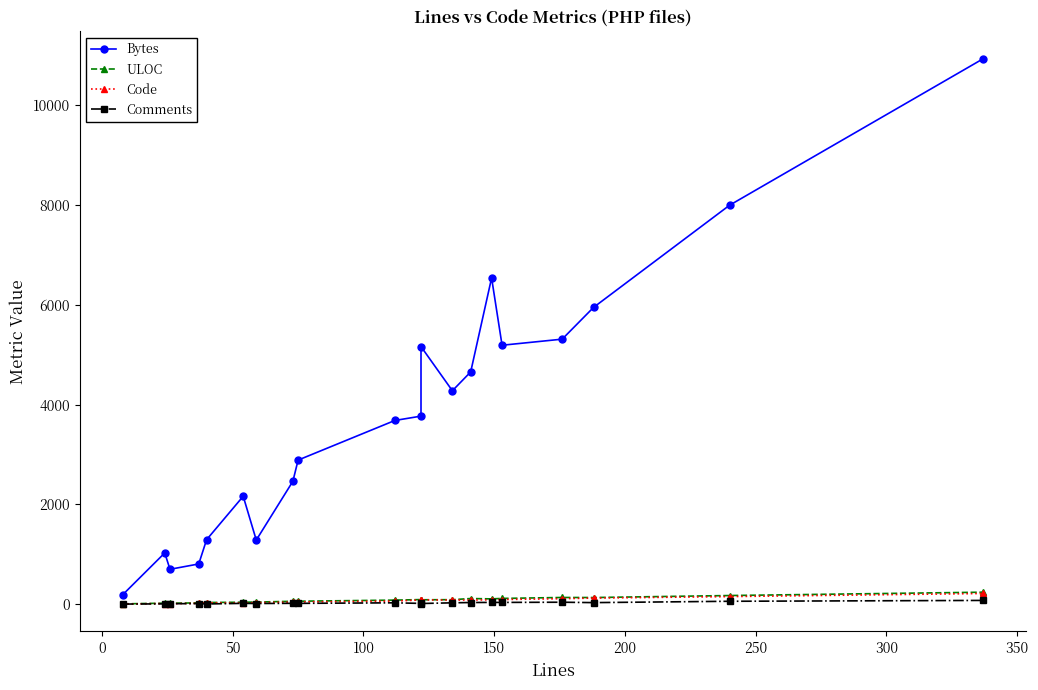

True or false: Comments and Code cross at least once.

False